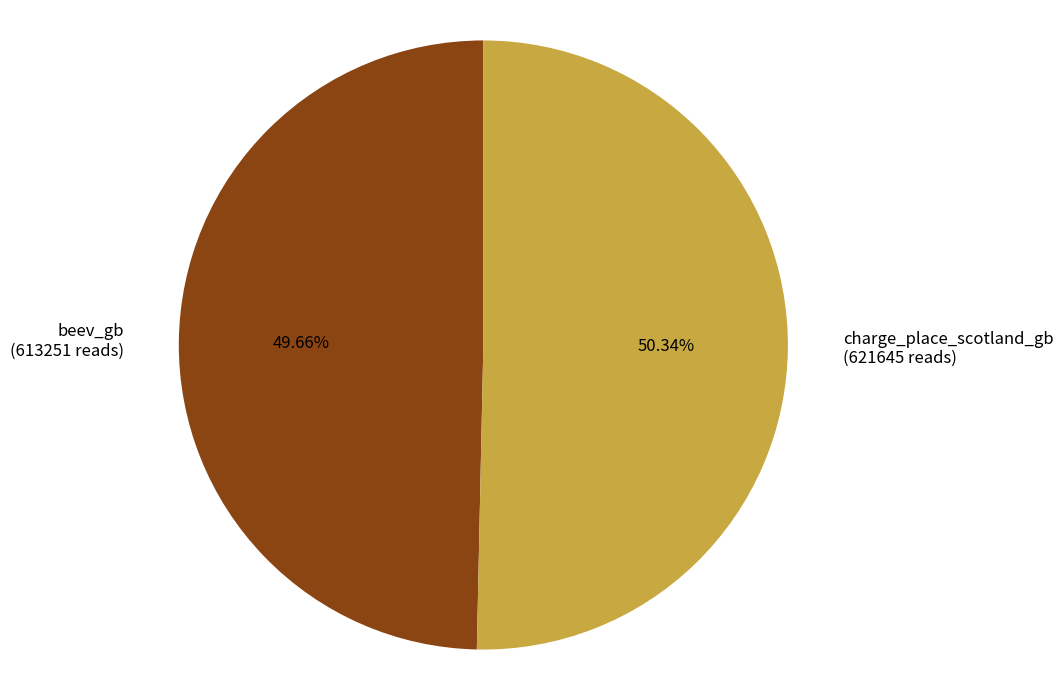

Rank the categories by value from highest to lowest.

charge_place_scotland_gb, beev_gb